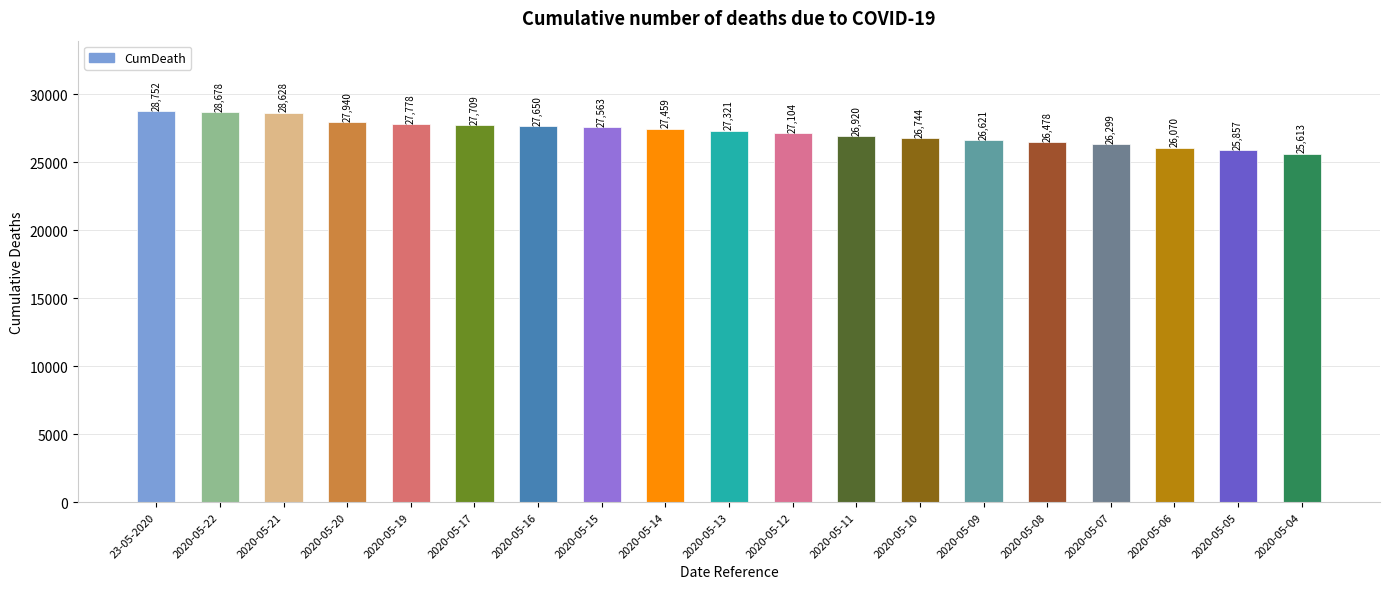

Reading right to left, transcribe all the data shown in this chart.

2020-05-04=25613	2020-05-05=25857	2020-05-06=26070	2020-05-07=26299	2020-05-08=26478	2020-05-09=26621	2020-05-10=26744	2020-05-11=26920	2020-05-12=27104	2020-05-13=27321	2020-05-14=27459	2020-05-15=27563	2020-05-16=27650	2020-05-17=27709	2020-05-19=27778	2020-05-20=27940	2020-05-21=28628	2020-05-22=28678	23-05-2020=28752